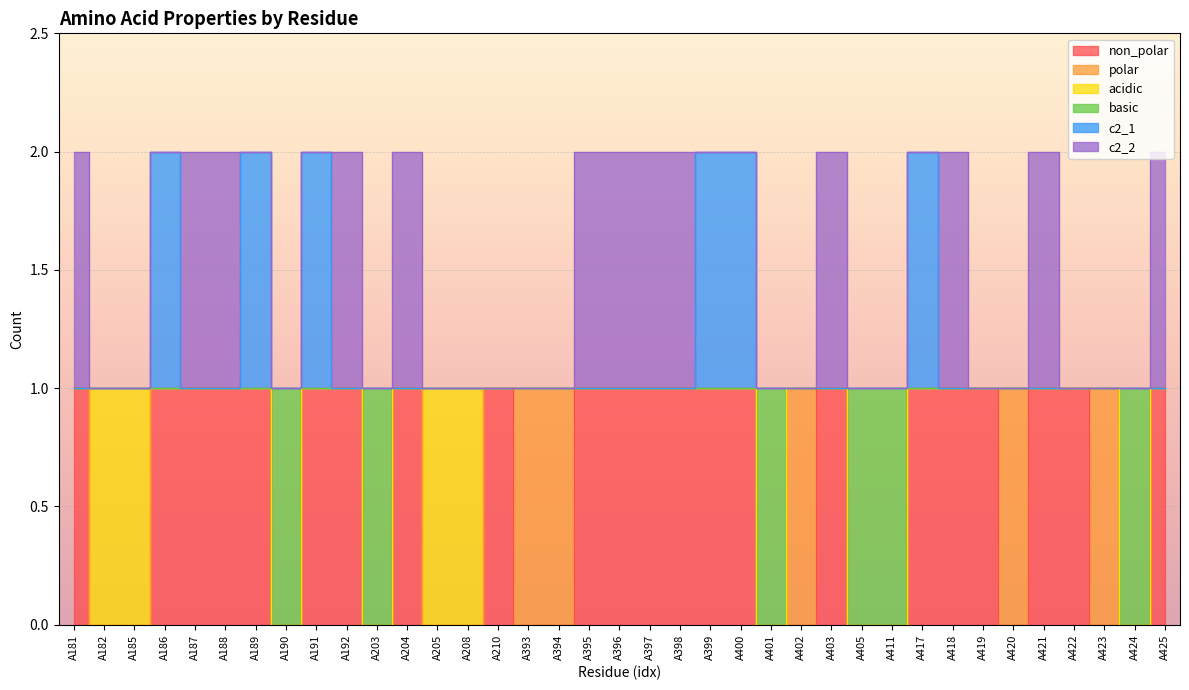

Between A394 and A401, which is larger?

A394